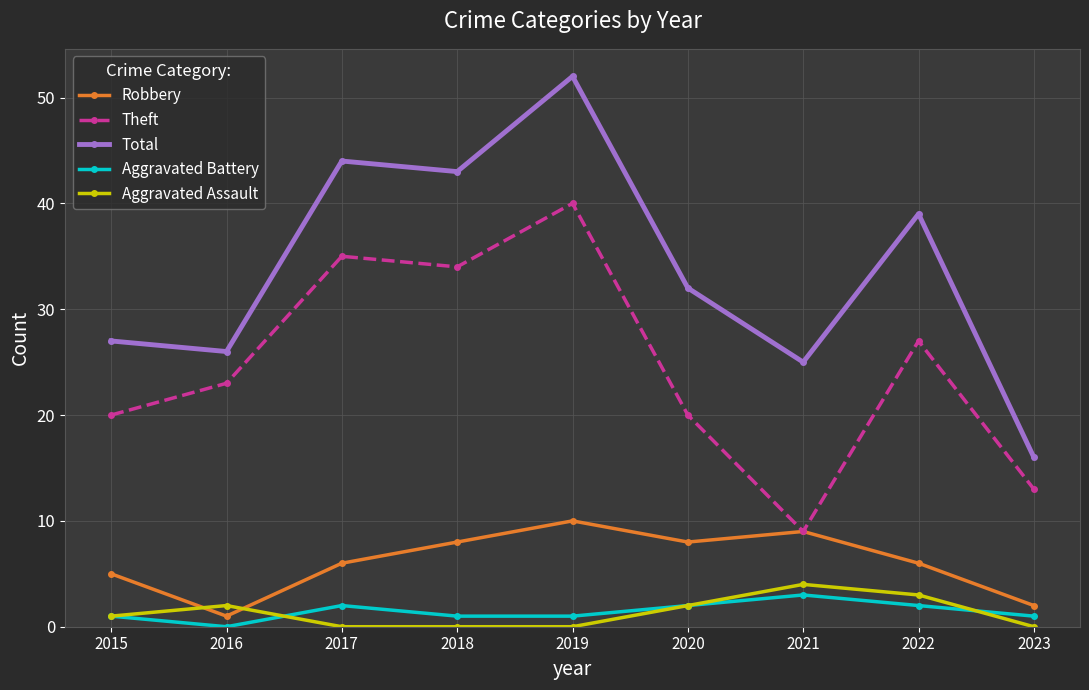

Is it true that Aggravated Assault equals 4 at 2016?

False